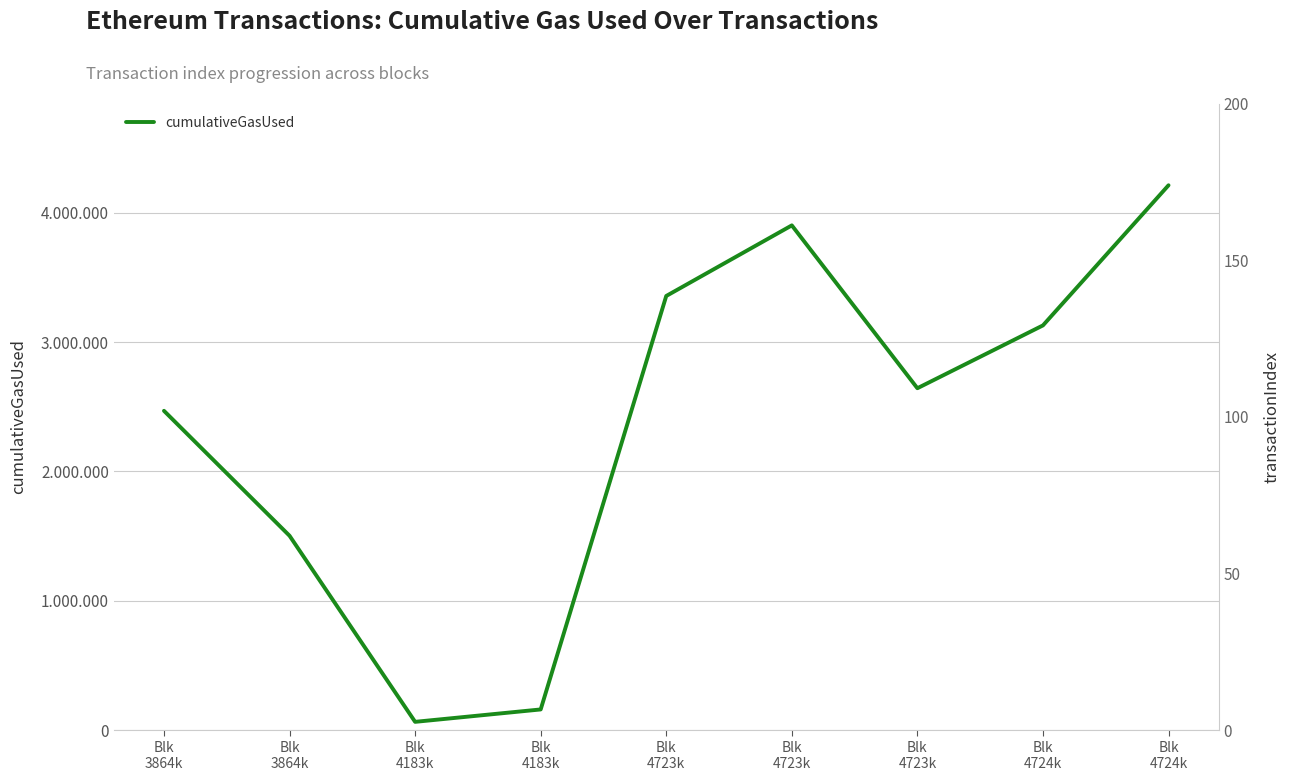

Rank the series at Blk
4183k from lowest to highest value.

transactionIndex, cumulativeGasUsed